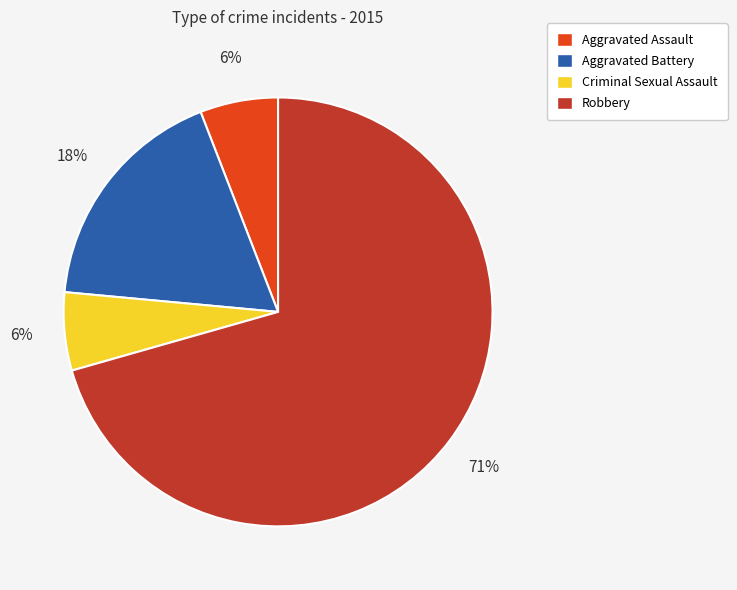

Which category has the biggest portion of the pie?

Robbery